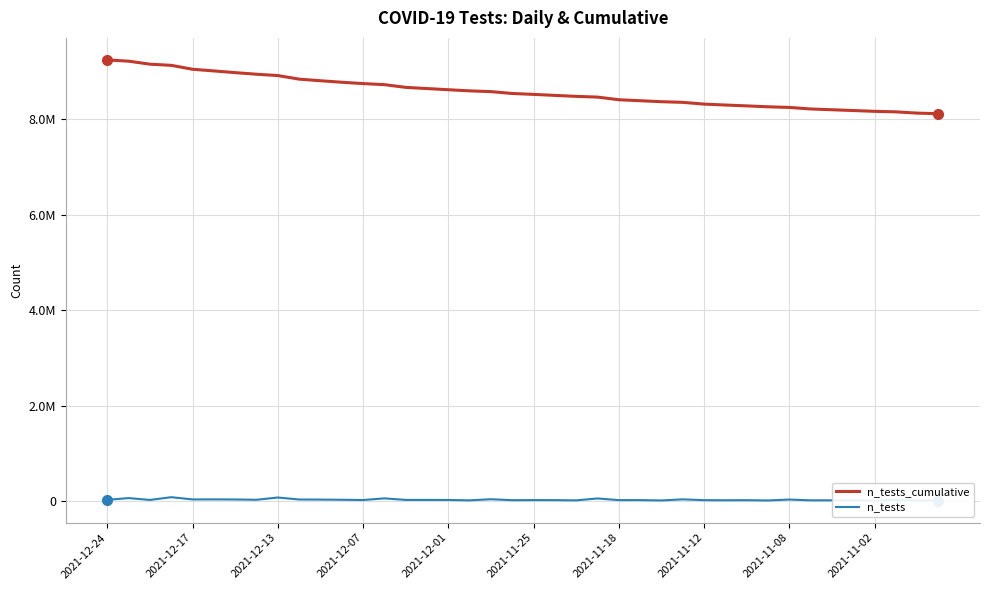

What is the smallest value displayed?

10390